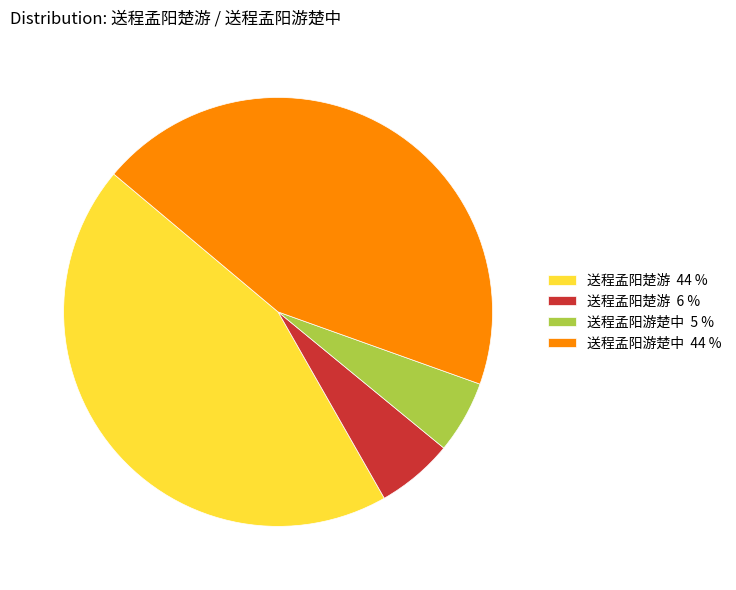

What is the ratio of the value at 送程孟阳游楚中 44 % to the value at 送程孟阳楚游 44 %?

1.0